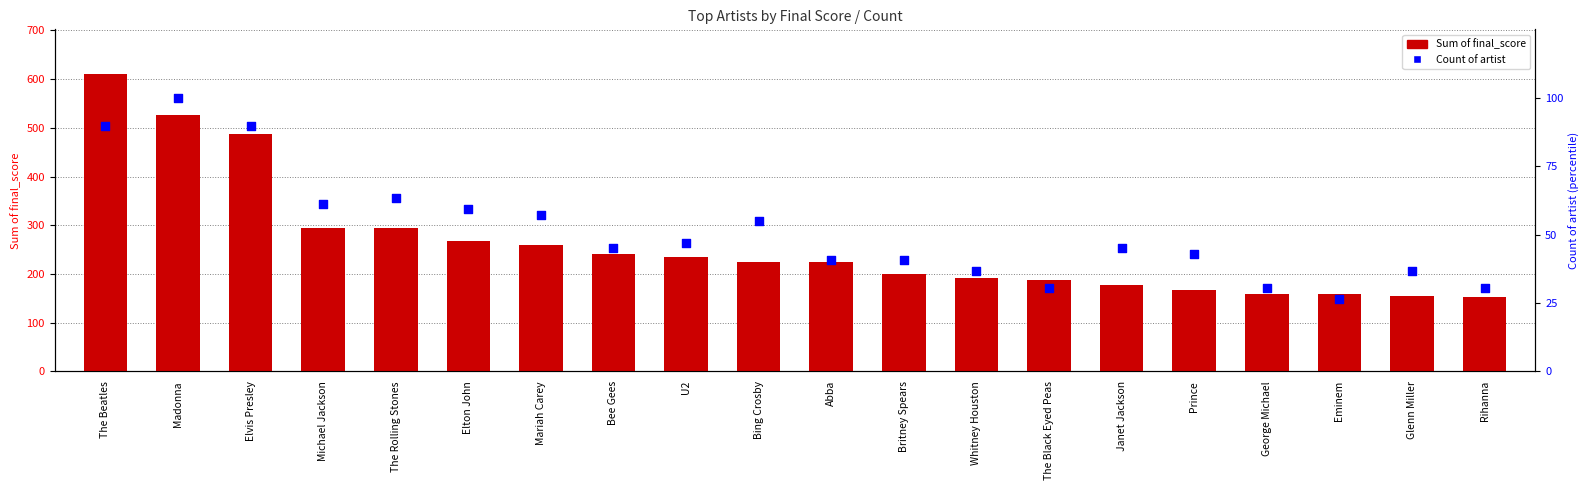

At which category is the sum across all series the highest?

The Beatles